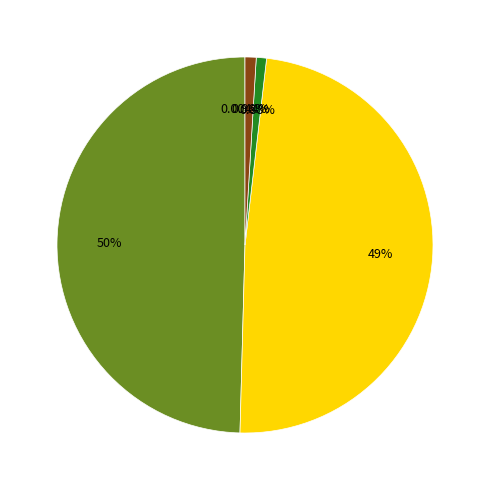

Does any single category account for the majority?

No